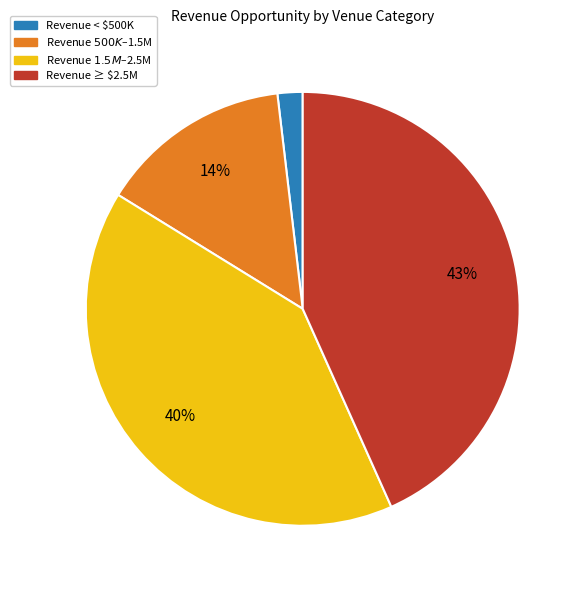

What is the largest slice in the pie chart?

Revenue ≥ $2.5M